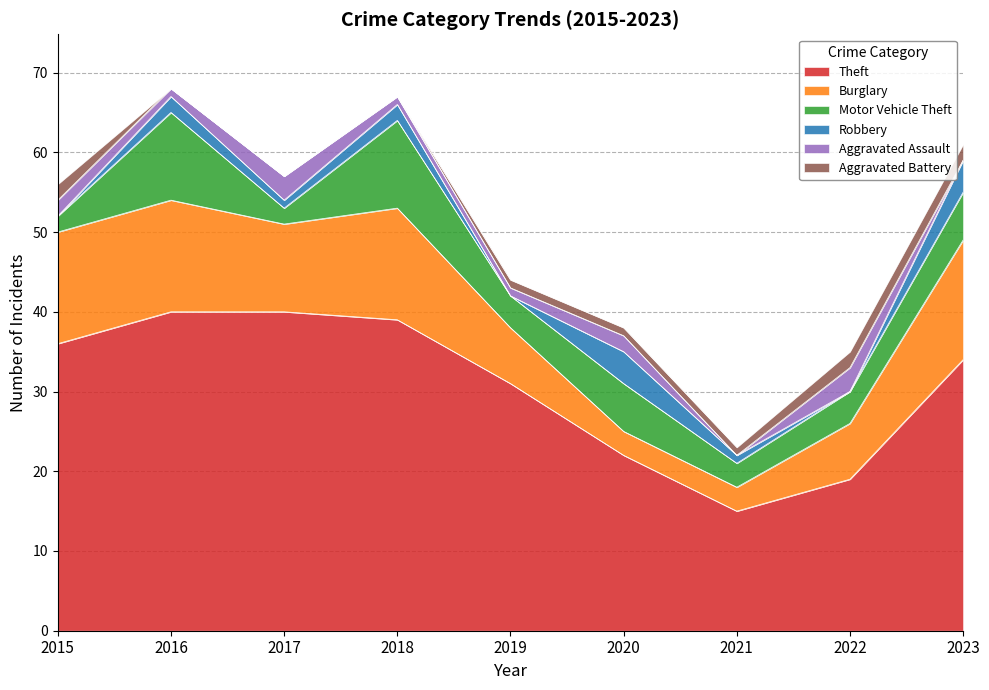

At 2021, list the series in order from largest to smallest.

Theft, Burglary, Motor Vehicle Theft, Robbery, Aggravated Battery, Aggravated Assault